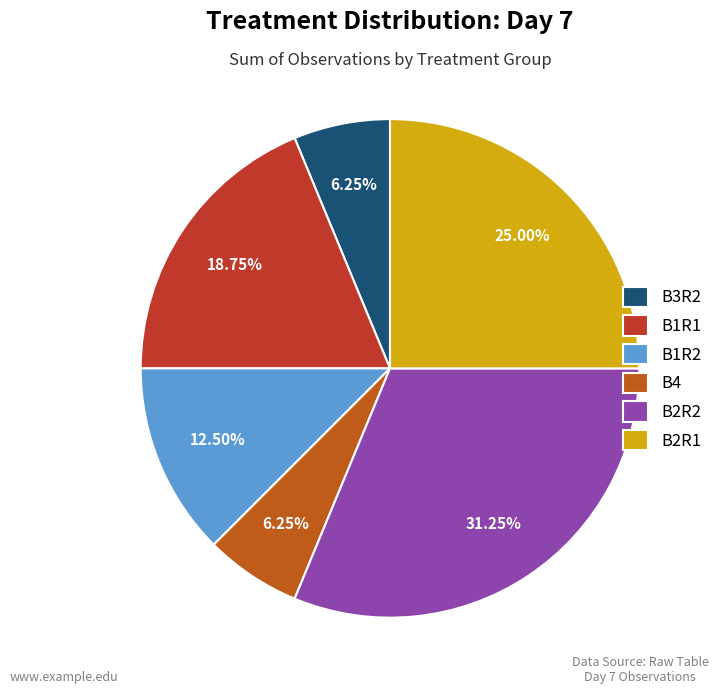

To the nearest percent, what is the difference between the largest and smallest slice percentages?

25%